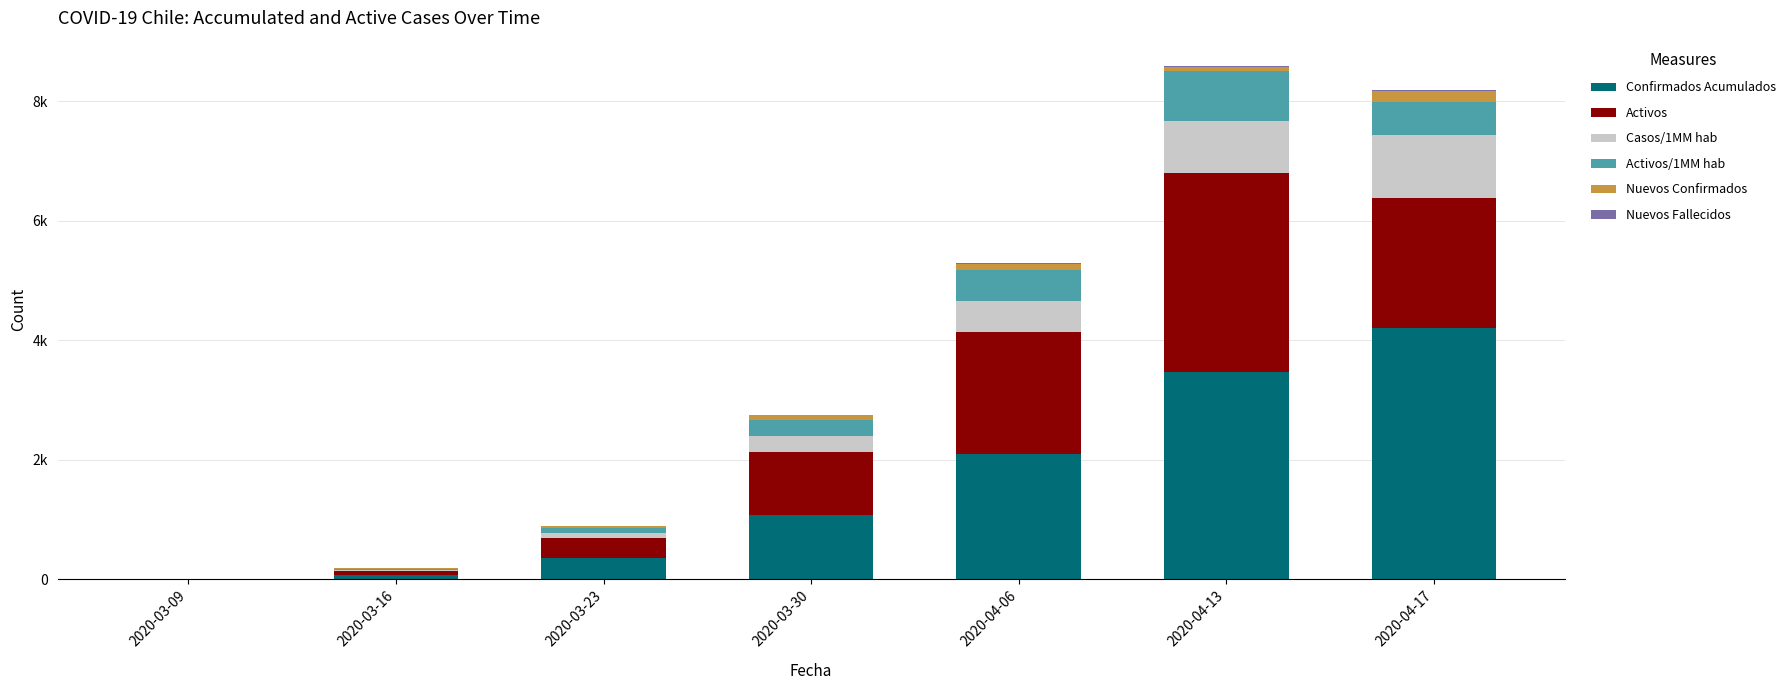

Between 2020-04-13 and 2020-03-09, which is larger?

2020-04-13